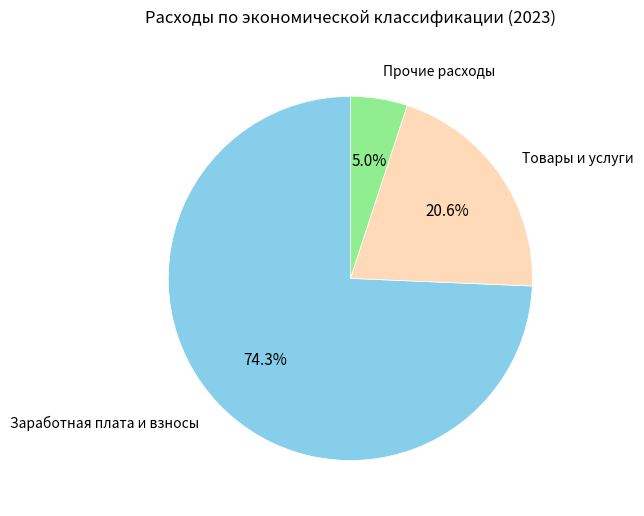

Does any single category account for the majority?

Yes